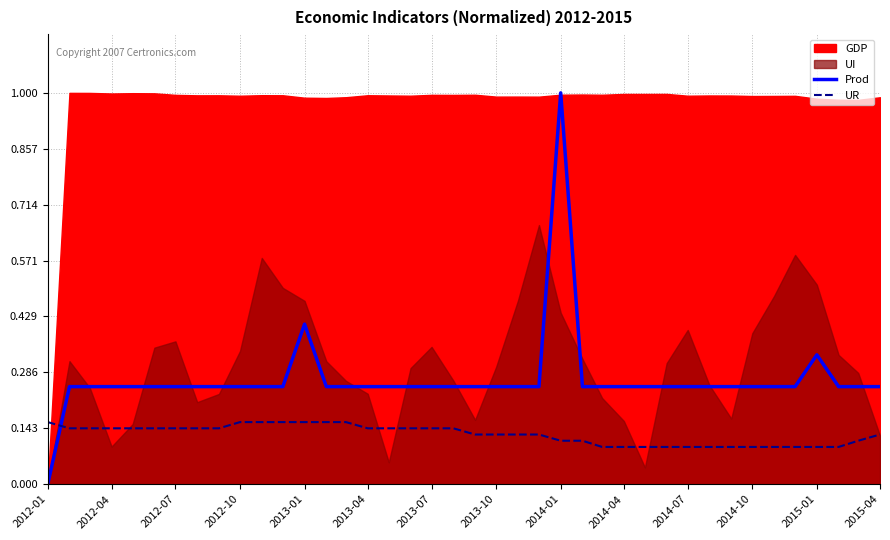

Which category has the lowest value in the Prod series?

2012-01